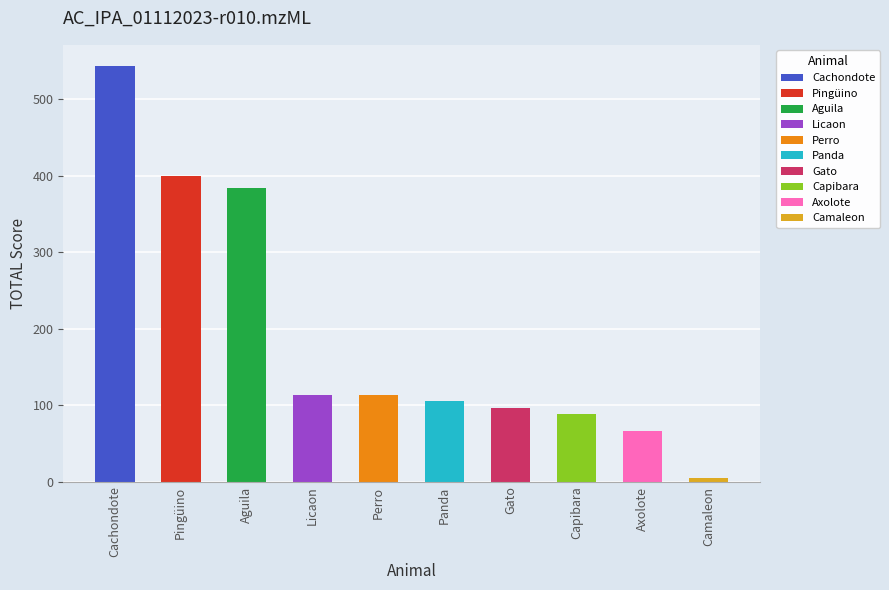

Read the value at Perro.

113